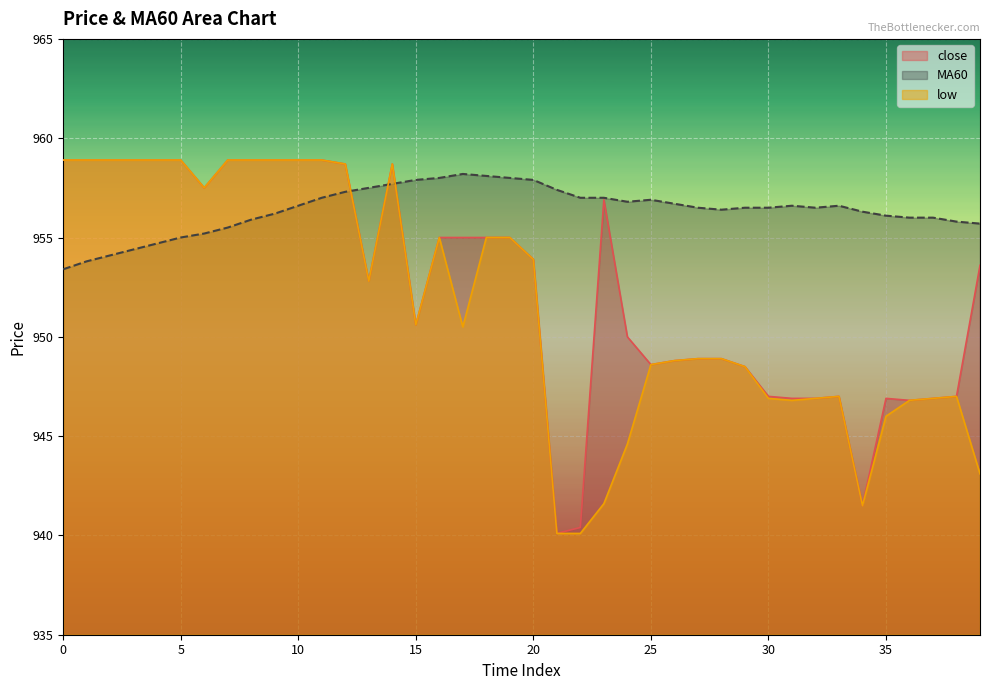

Is it true that low equals 301.3 at 8?

False